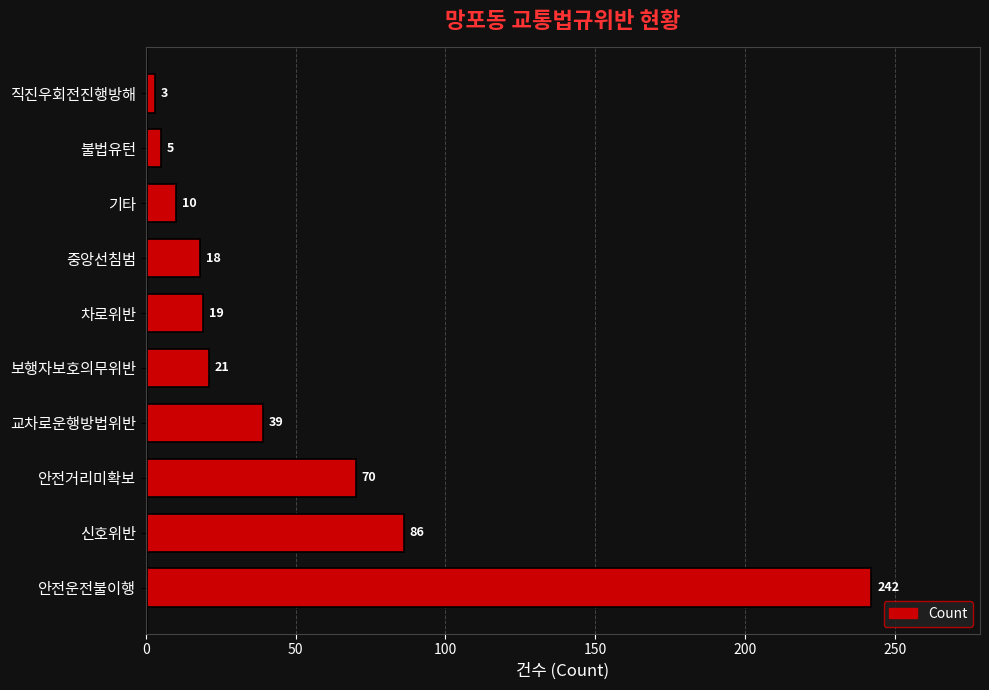

What is the change in value from 안전거리미확보 to 중앙선침범?

-52